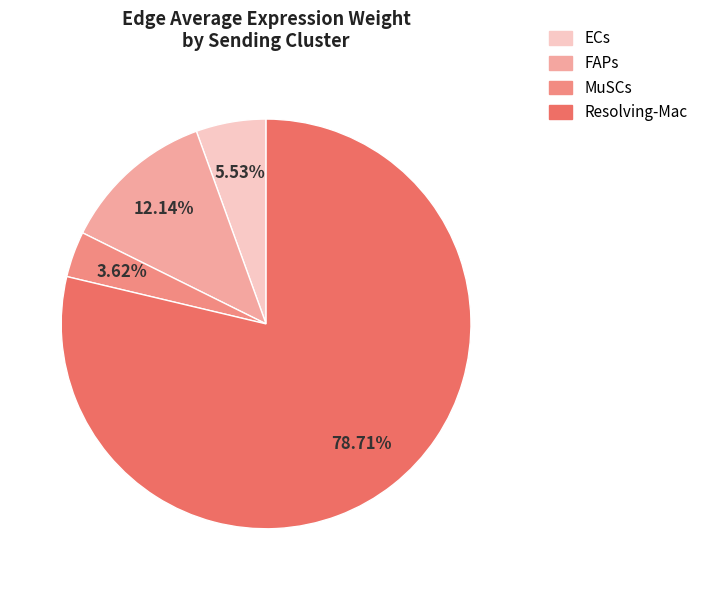

Count the number of slices in the pie.

4